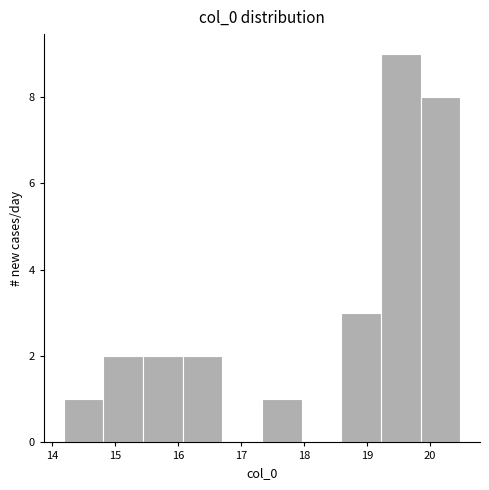

Reading left to right, list every bar in this chart as the range it spans on the x-axis followed by its height. Neither the bar edges nor the heights are printed on the chart, so give them approximately, as read against the axes.

14.2 to 14.8: 1
14.8 to 15.4: 2
15.4 to 16.1: 2
16.1 to 16.7: 2
16.7 to 17.3: 0
17.3 to 18.0: 1
18.0 to 18.6: 0
18.6 to 19.2: 3
19.2 to 19.9: 9
19.9 to 20.5: 8